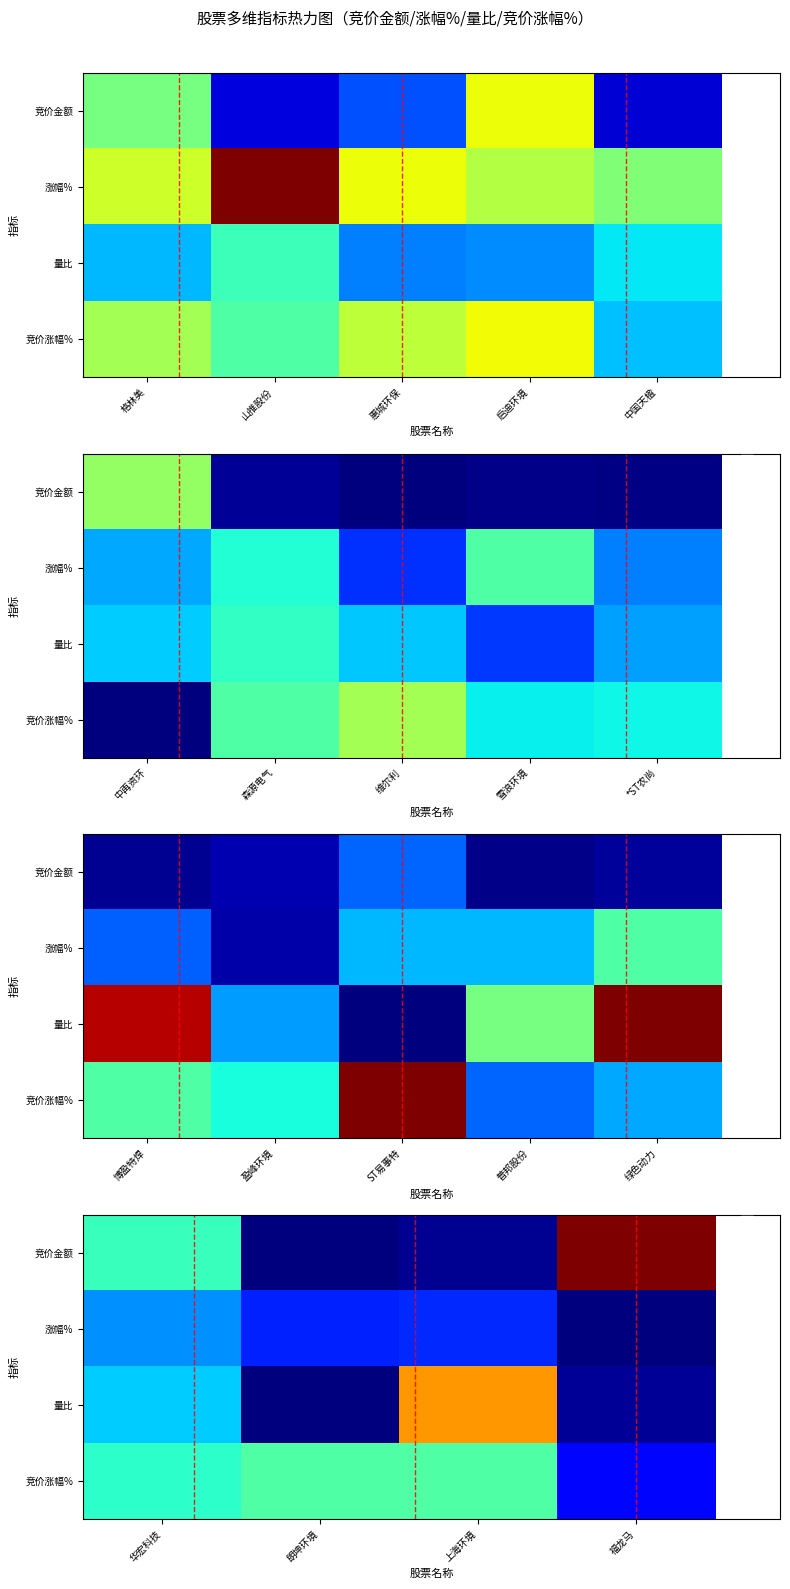

How many categories are shown in the chart?

4